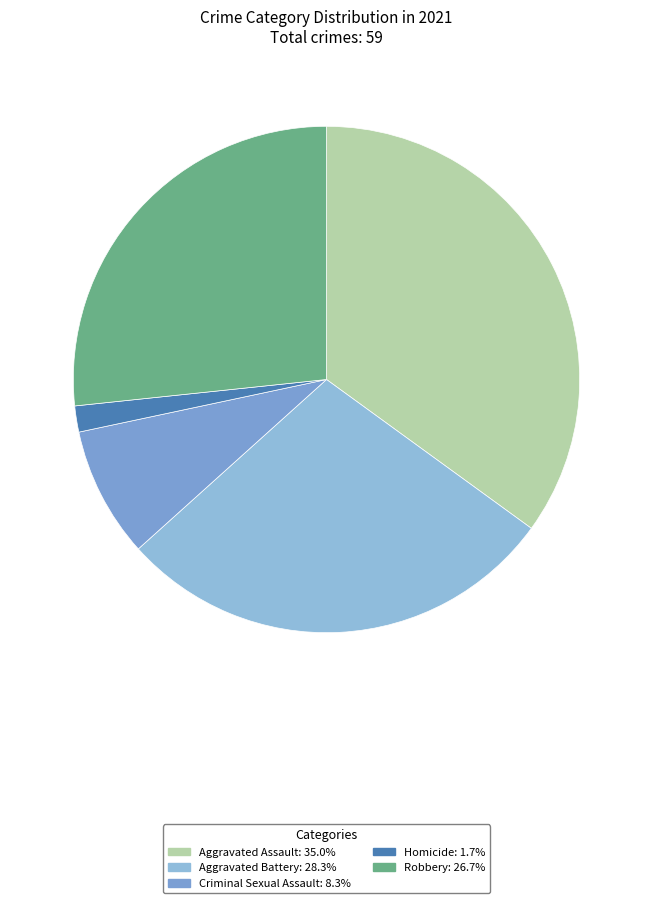

To the nearest percent, what is the combined percentage of Criminal Sexual Assault and Homicide?

10%